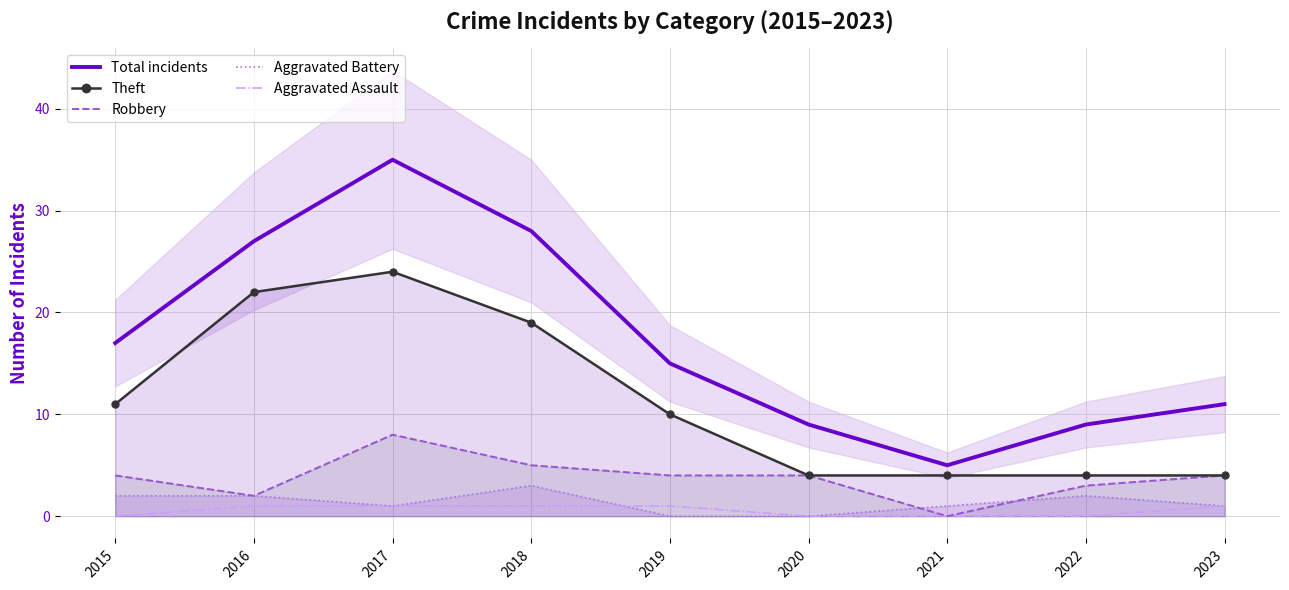

Reading right to left, extract all data points from this chart.

Total incidents: 2023=11	2022=9	2021=5	2020=9	2019=15	2018=28	2017=35	2016=27	2015=17
Theft: 2023=4	2022=4	2021=4	2020=4	2019=10	2018=19	2017=24	2016=22	2015=11
Robbery: 2023=4	2022=3	2021=0	2020=4	2019=4	2018=5	2017=8	2016=2	2015=4
Aggravated Battery: 2023=1	2022=2	2021=1	2020=0	2019=0	2018=3	2017=1	2016=2	2015=2
Aggravated Assault: 2023=1	2022=0	2021=0	2020=0	2019=1	2018=1	2017=1	2016=1	2015=0